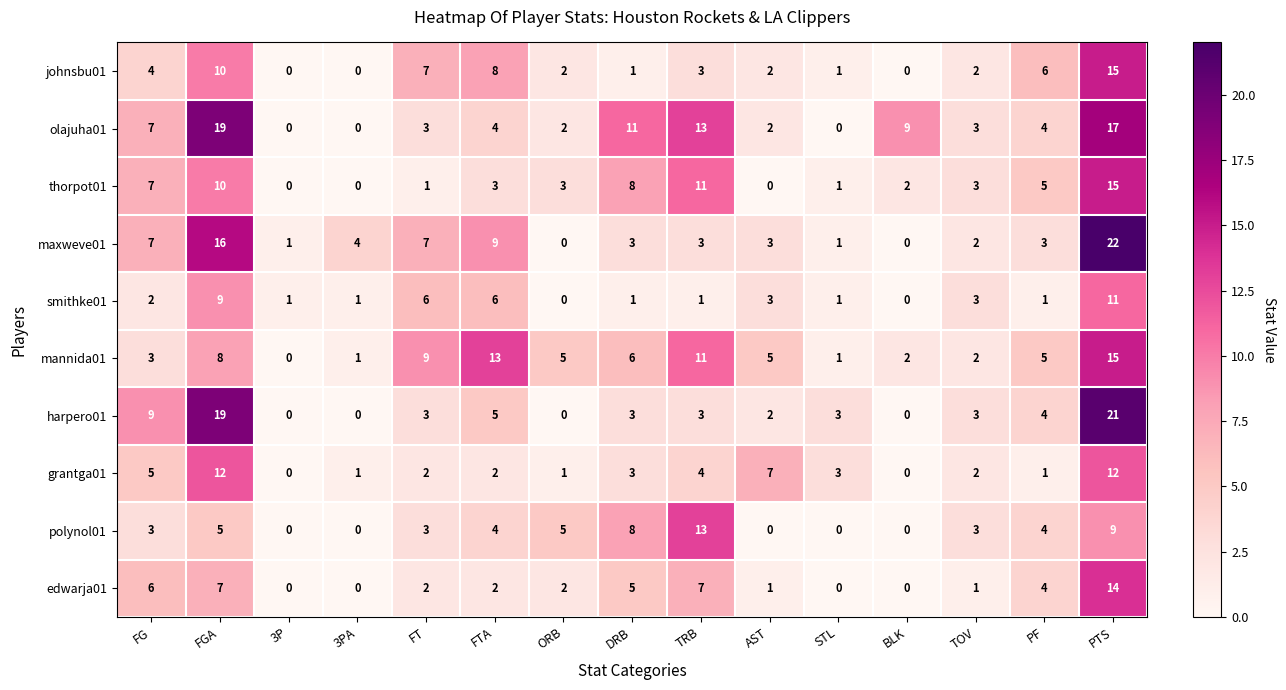

What is the difference between the second highest and minimum values in the polynol01 series?

9